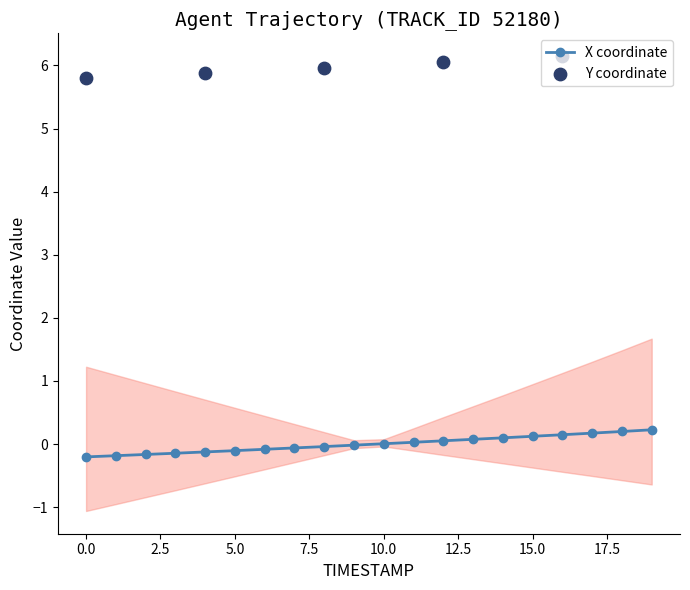

Which has a higher value, 1.2 or 0.5?

1.2